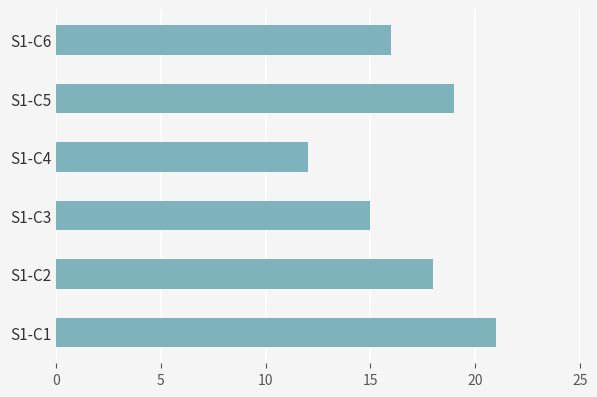

What is the change in value from S1-C5 to S1-C6?

-3